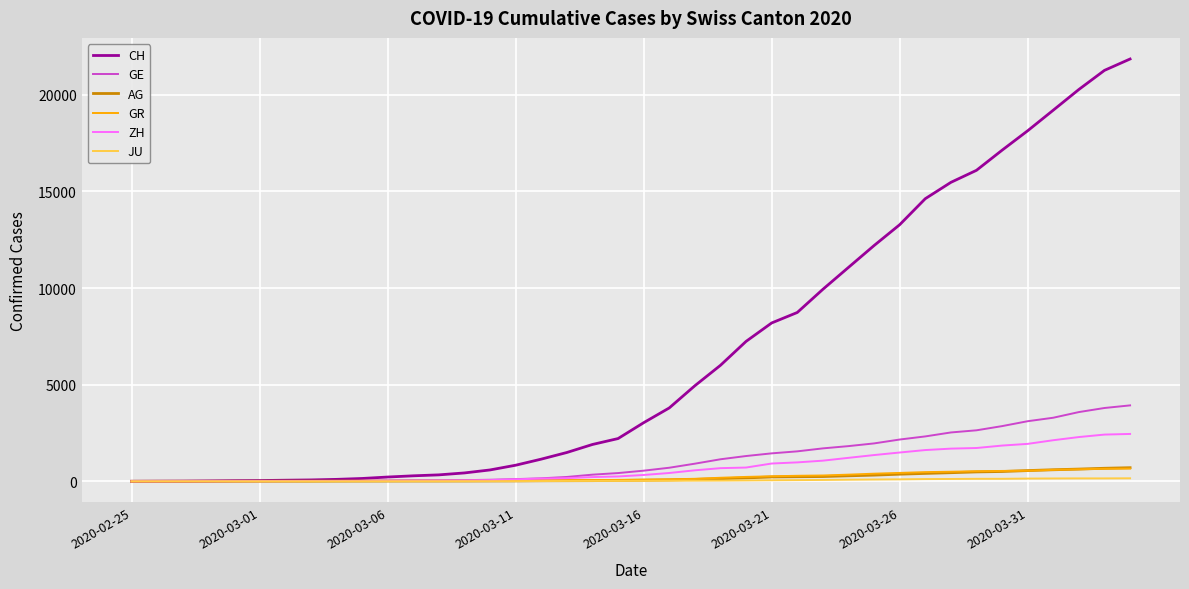

Which series has the largest total across all categories?

CH